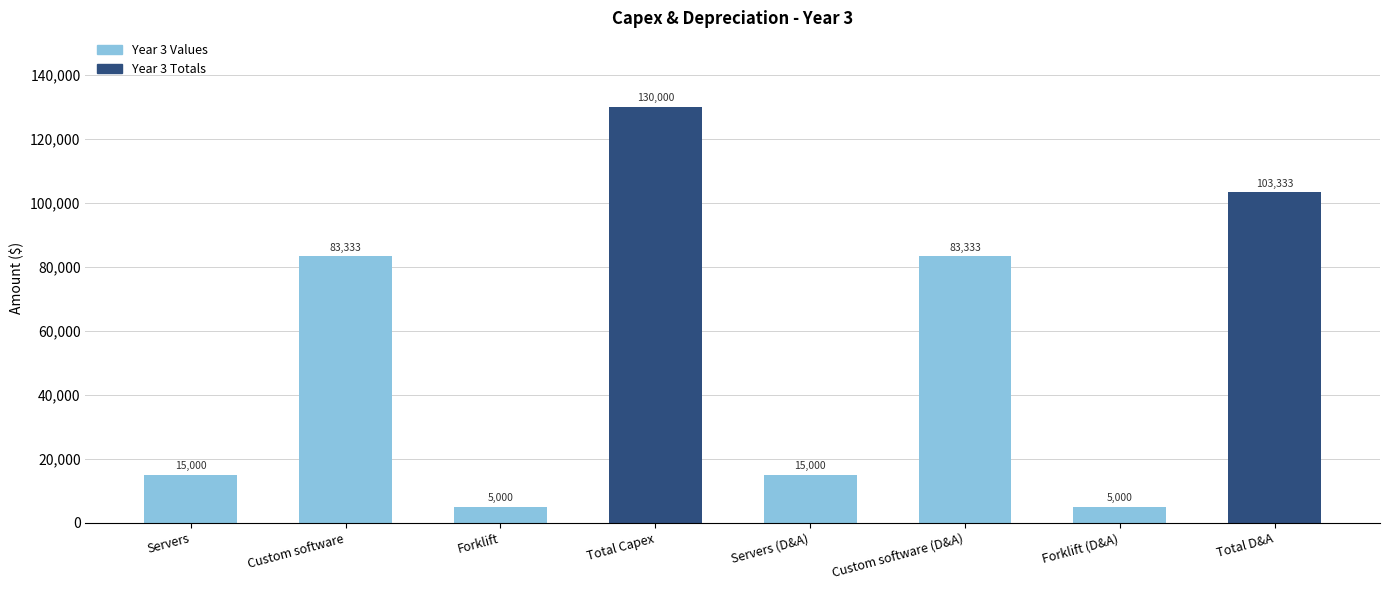

What is the maximum value shown in the chart?

130000.0